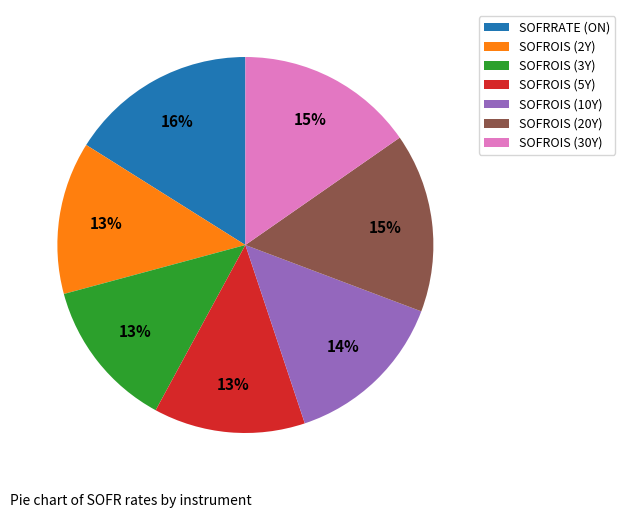

Is it true that SOFRRATE (ON) is 23% of the pie?

False